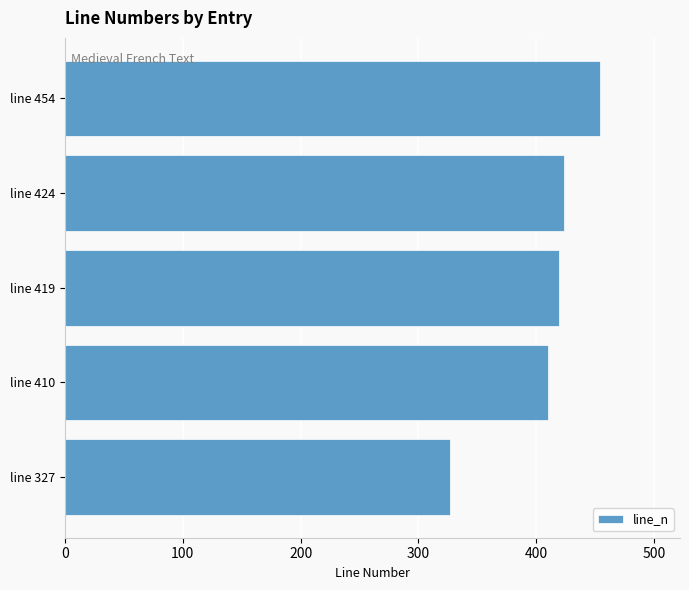

Reading bottom to top, extract all data points from this chart.

327	410	419	424	454